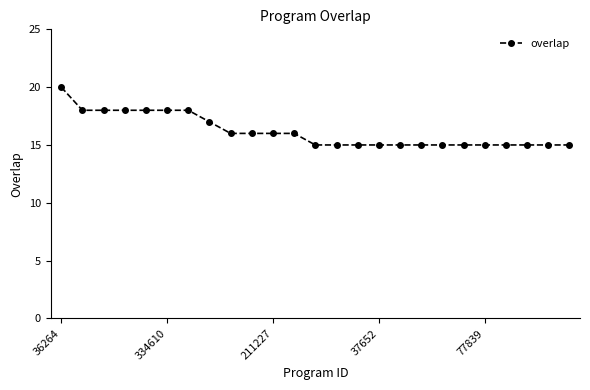

What is the difference between the maximum and minimum values?

5